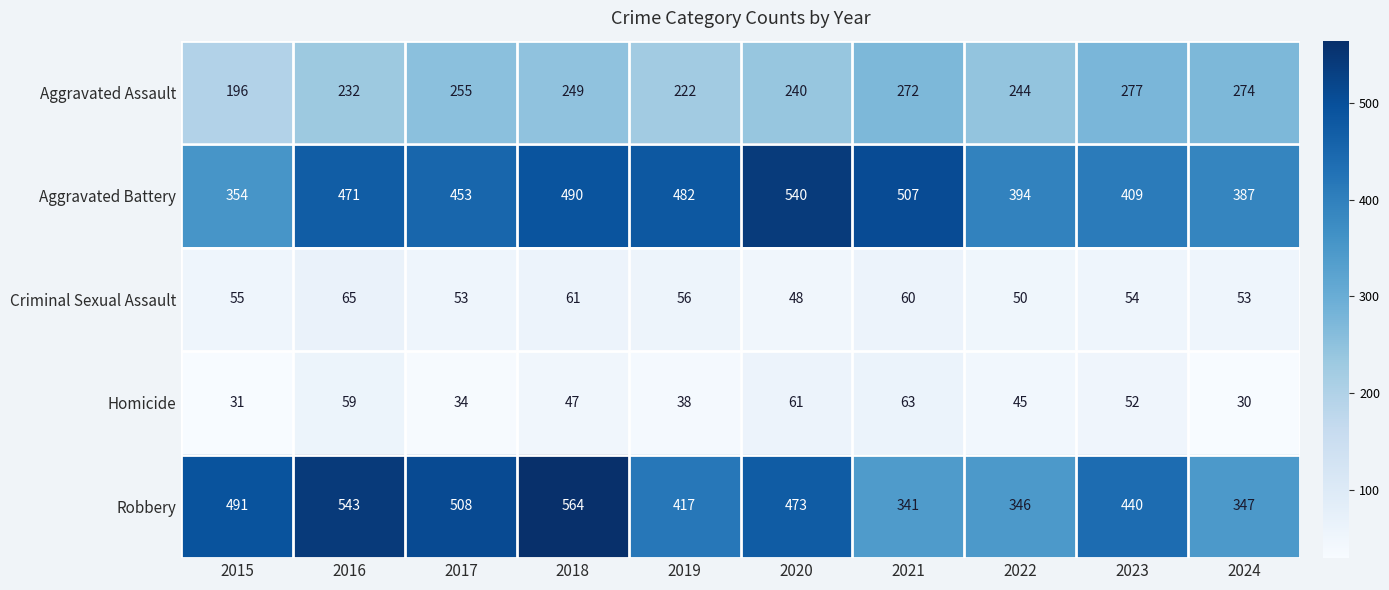

What is the smallest value displayed?

30